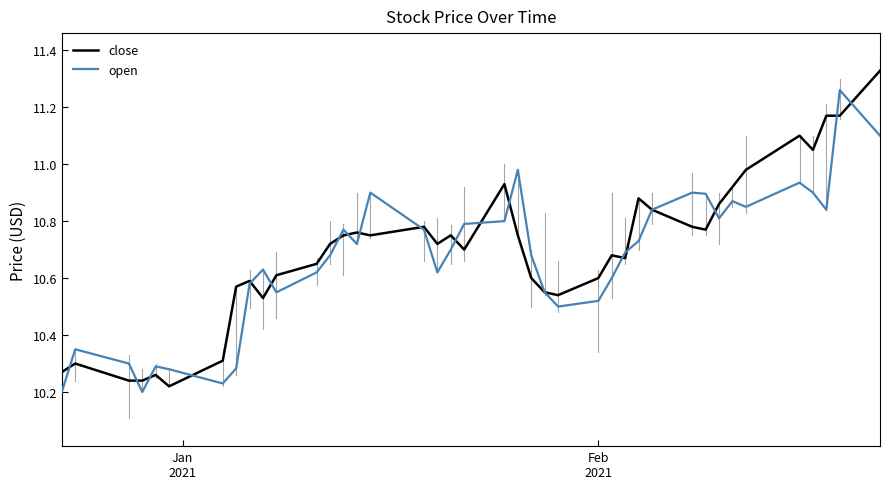

List the series in order of their peak value, lowest first.

open, close